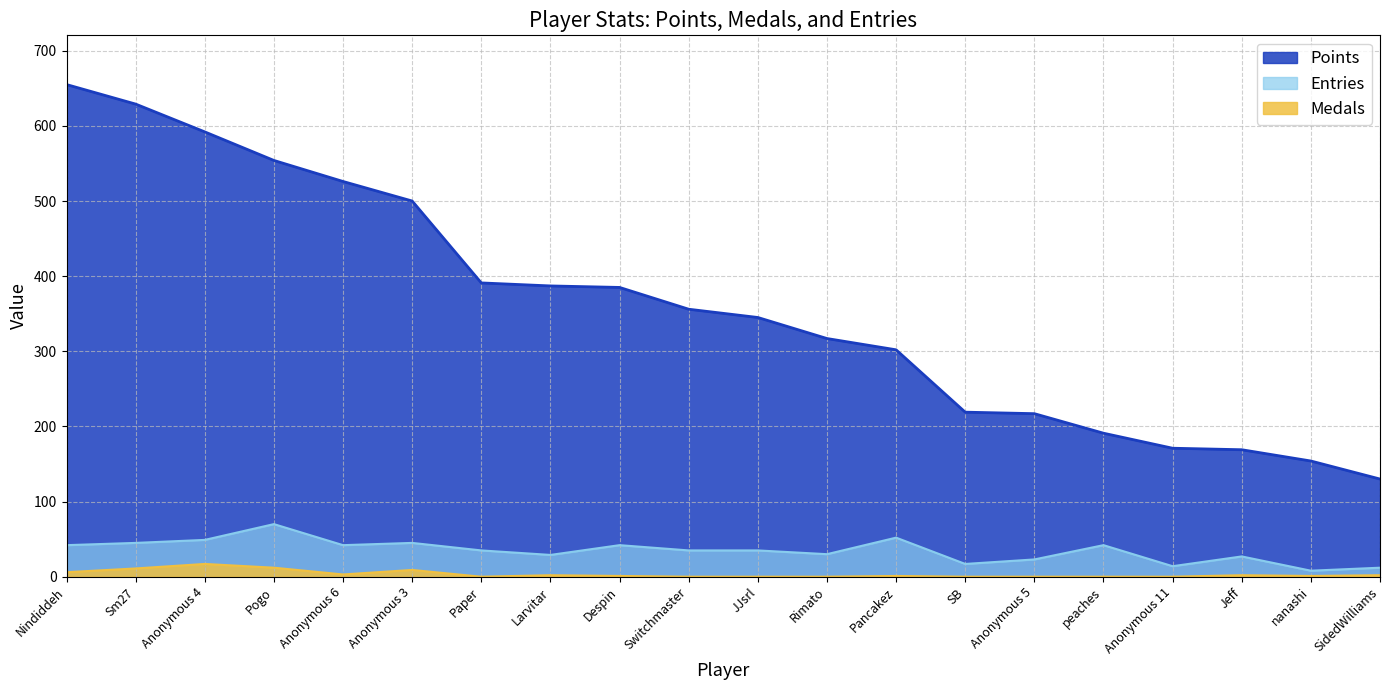

Is the value of Points at Anonymous 11 greater than the value of Entries at Switchmaster?

Yes